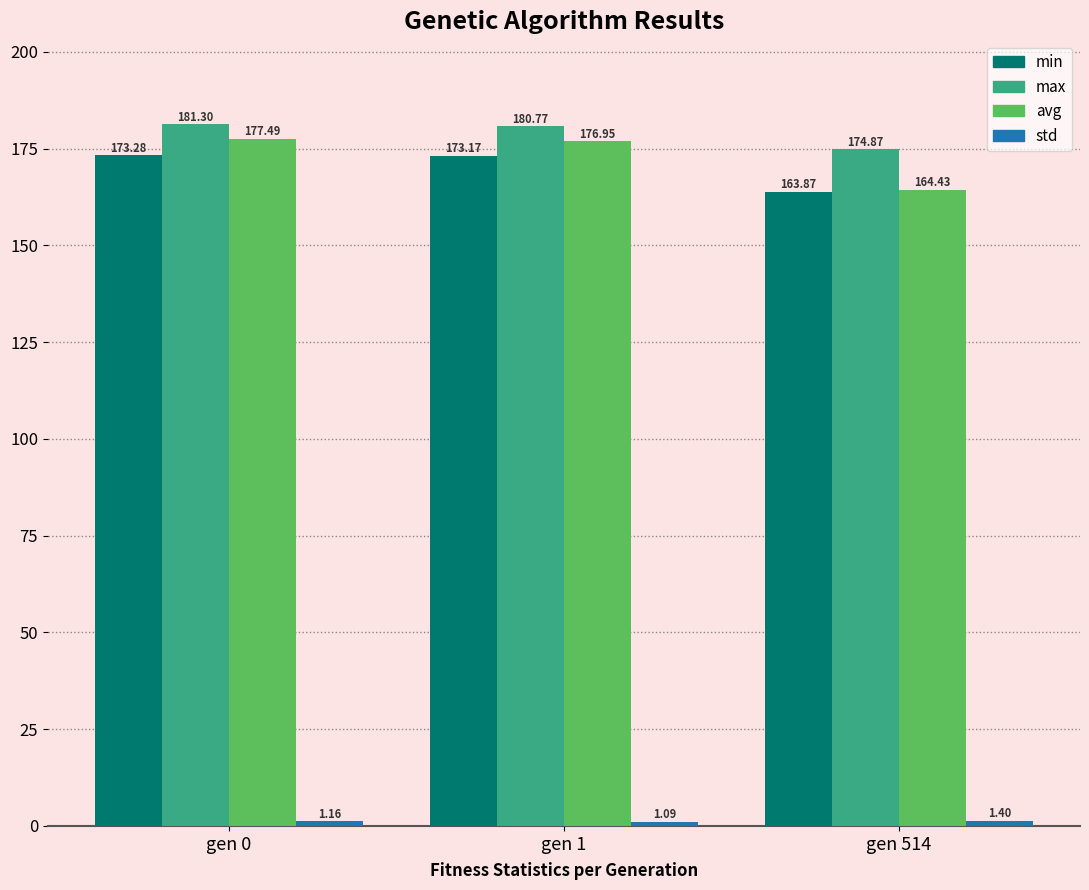

What is the sum of the min values at gen 514 and gen 1?

337.0